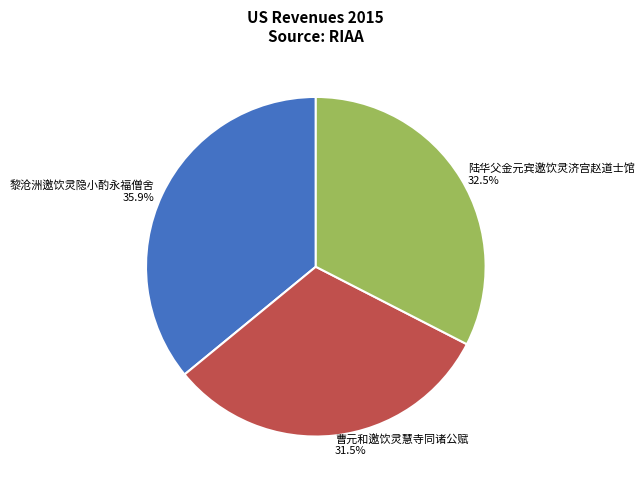

True or false: 黎沧洲邀饮灵隐小酌永福僧舍 accounts for 36% of the total.

True